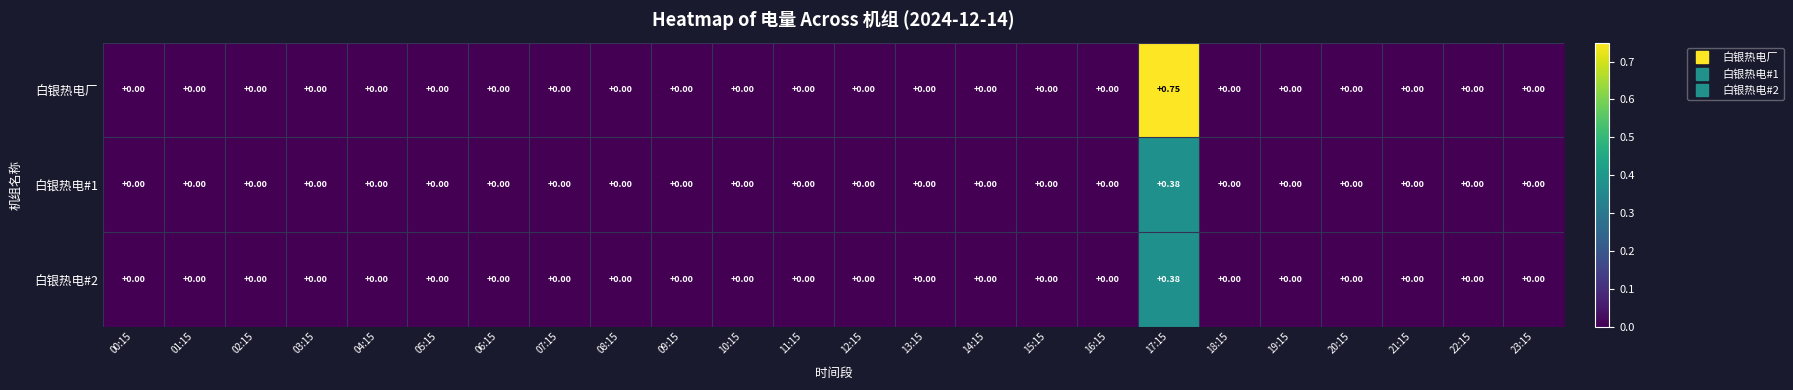

Which series has the widest spread of values?

白银热电厂